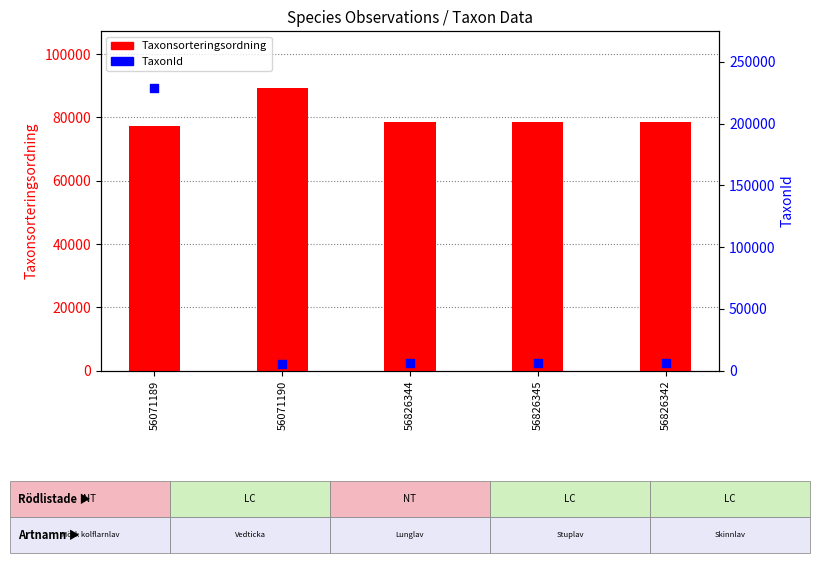

Which series has the largest Y range (max minus min)?

TaxonId